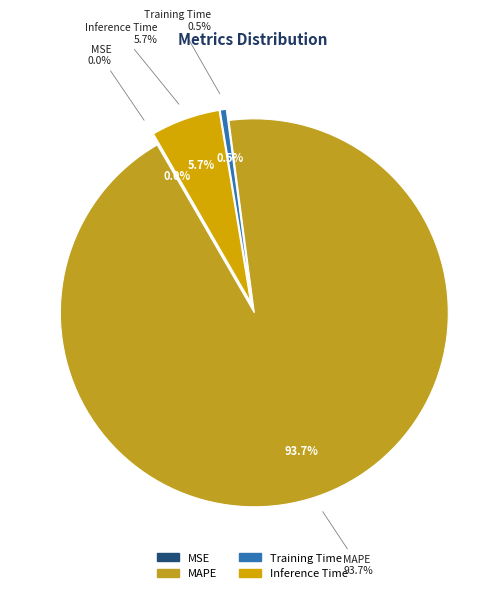

Is there a majority slice in this chart?

Yes